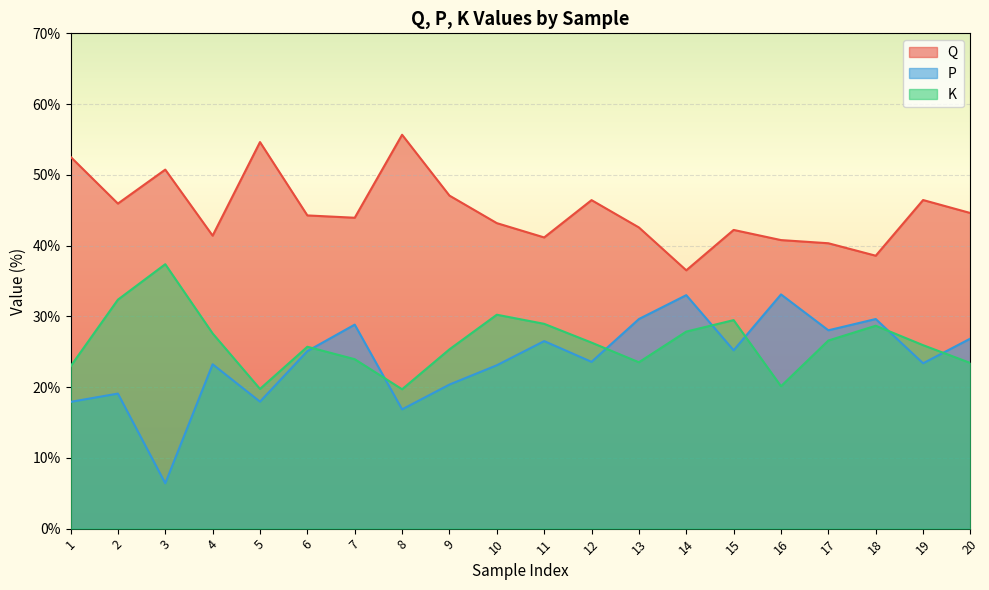

Reading left to right, what are all the values shown in this chart?

Q: 1=52.5	2=45.9	3=50.7	4=41.4	5=54.6	6=44.3	7=43.9	8=55.7	9=47.1	10=43.2	11=41.2	12=46.4	13=42.6	14=36.5	15=42.2	16=40.8	17=40.3	18=38.6	19=46.4	20=44.6
P: 1=17.9	2=19.1	3=6.4	4=23.2	5=17.9	6=25.1	7=28.8	8=16.9	9=20.4	10=23.1	11=26.5	12=23.6	13=29.6	14=33.0	15=25.2	16=33.1	17=28.0	18=29.6	19=23.4	20=26.9
K: 1=22.9	2=32.4	3=37.4	4=27.6	5=19.7	6=25.7	7=23.9	8=19.7	9=25.3	10=30.2	11=28.9	12=26.3	13=23.5	14=27.8	15=29.5	16=20.1	17=26.6	18=28.7	19=25.9	20=23.4